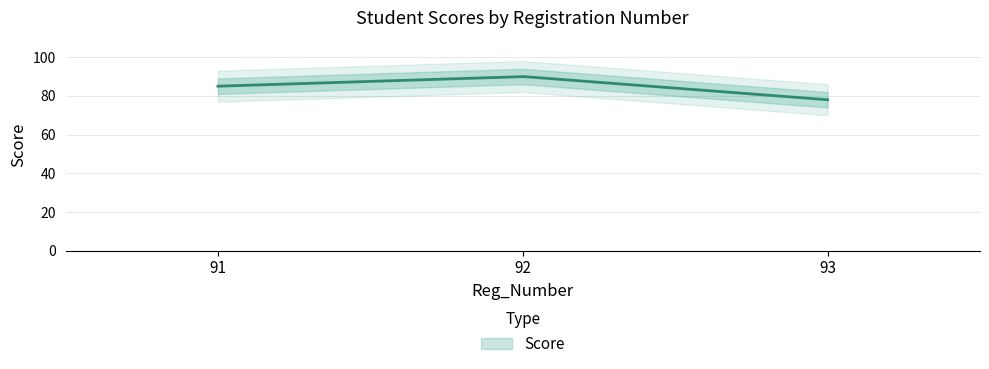

True or false: the data shows 24 at 93.

False